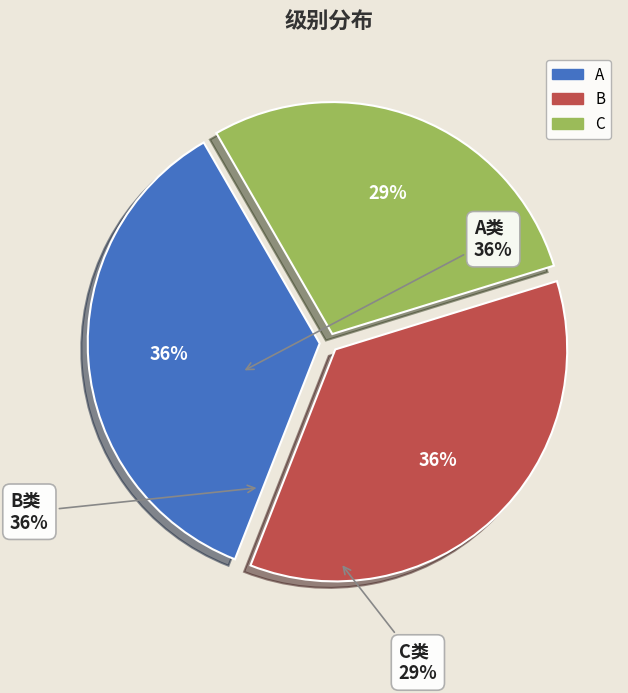

Does any single category account for the majority?

No